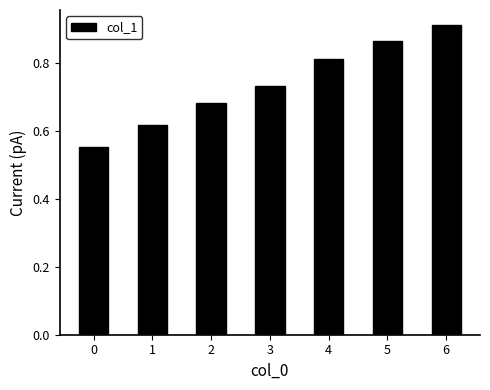

At which category does the chart reach its peak across all series?

6